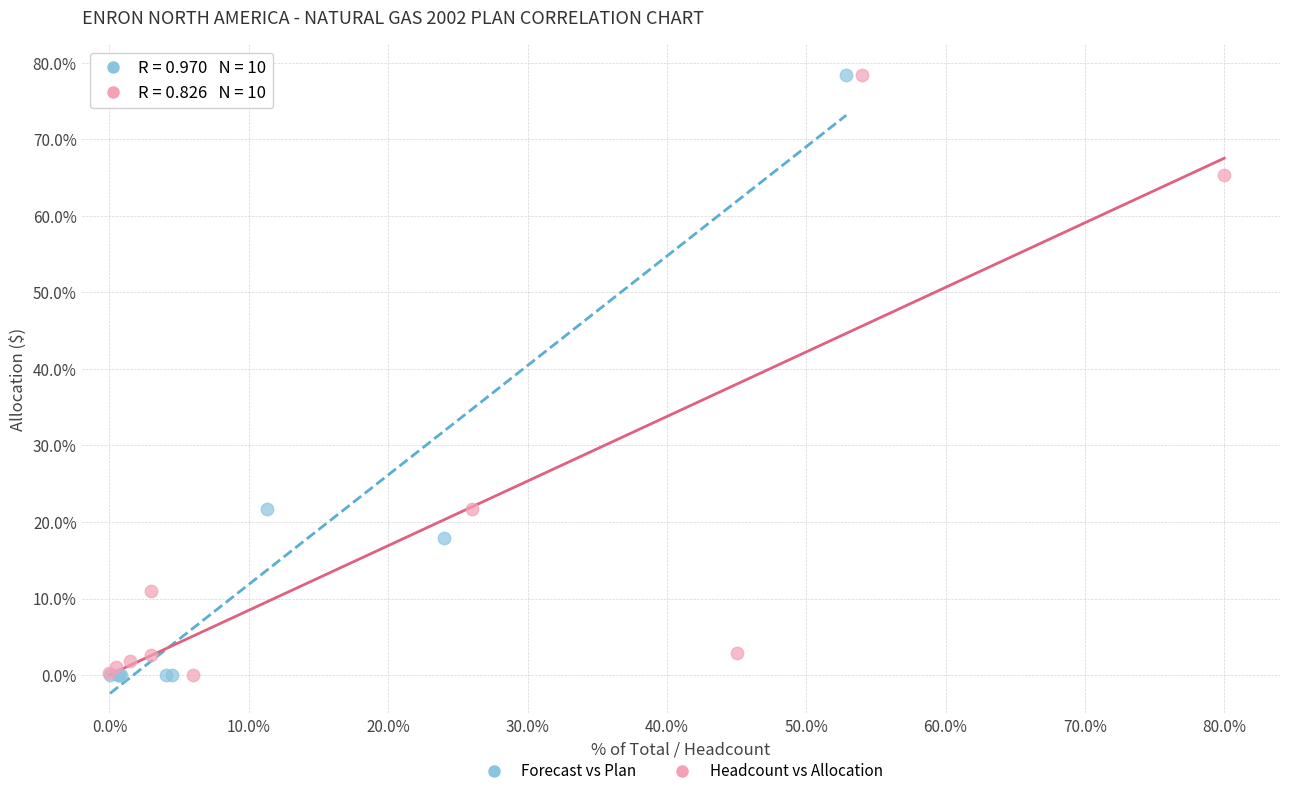

What are all the series names shown in the legend?

Forecast vs Plan, Headcount vs Allocation